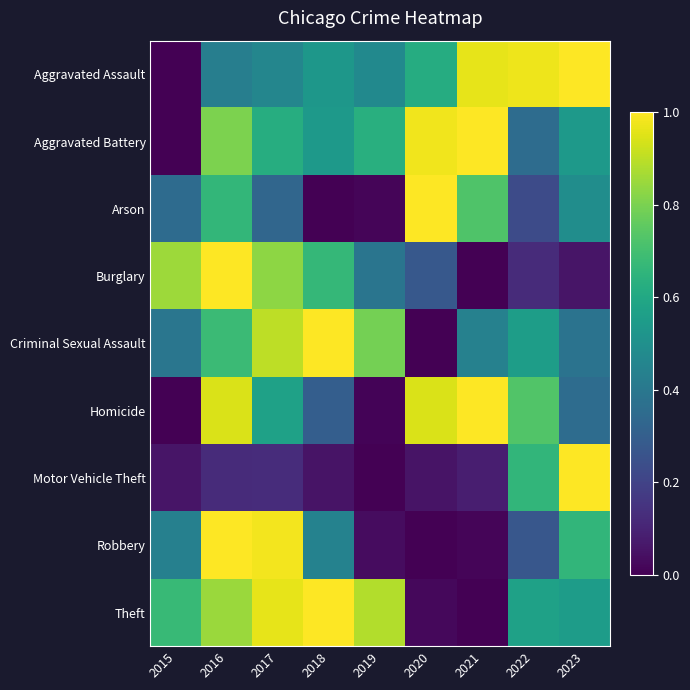

What is the maximum value shown in the chart?

1.0